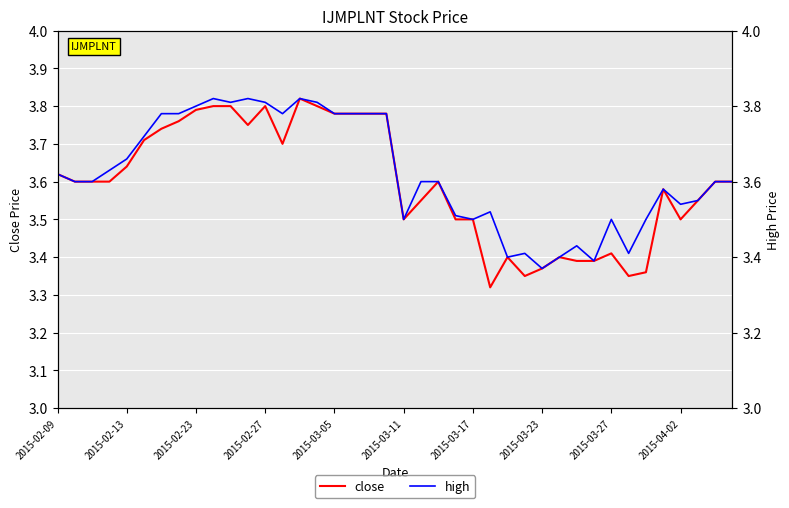

Between 36 and 2015-03-17, which is larger?

2015-03-17